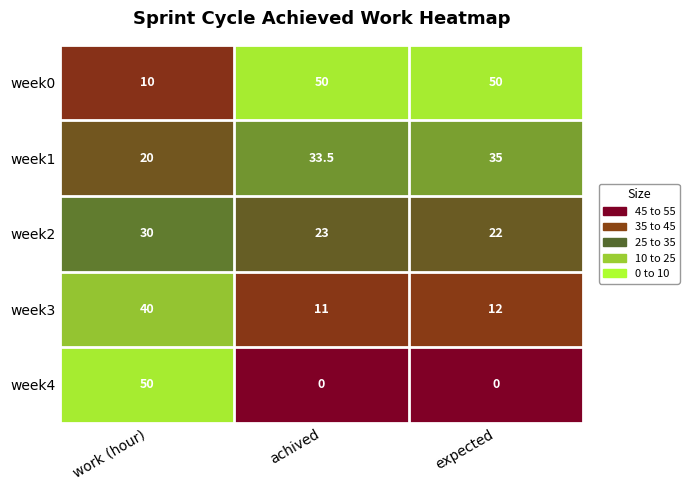

What is the sum of all week2 values?

75.0